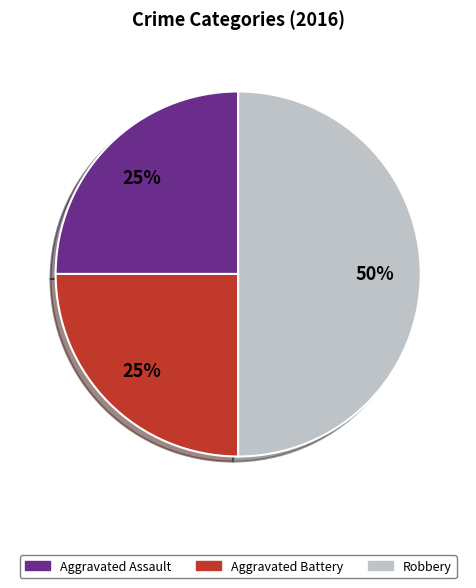

To the nearest percent, what is the combined percentage of Robbery and Aggravated Assault?

75%